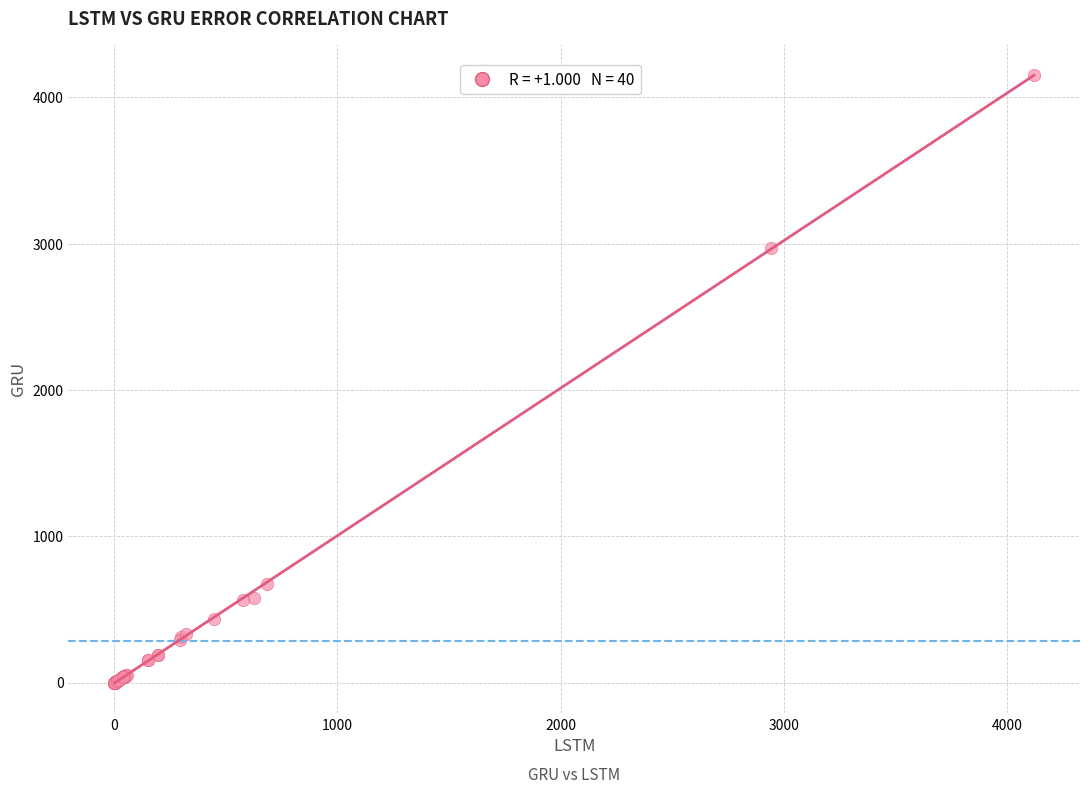

What Y value in the scatter plot is closest to 2078?

2973.0